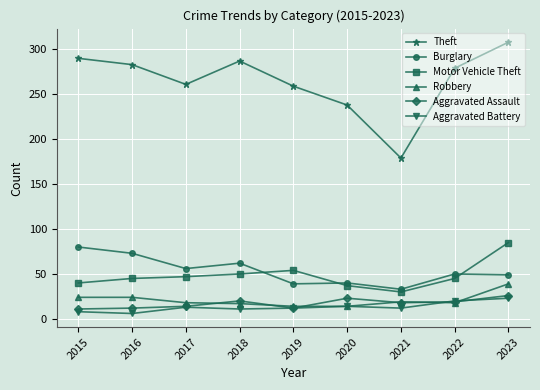

What is the approximate value of Motor Vehicle Theft at 2021?

30